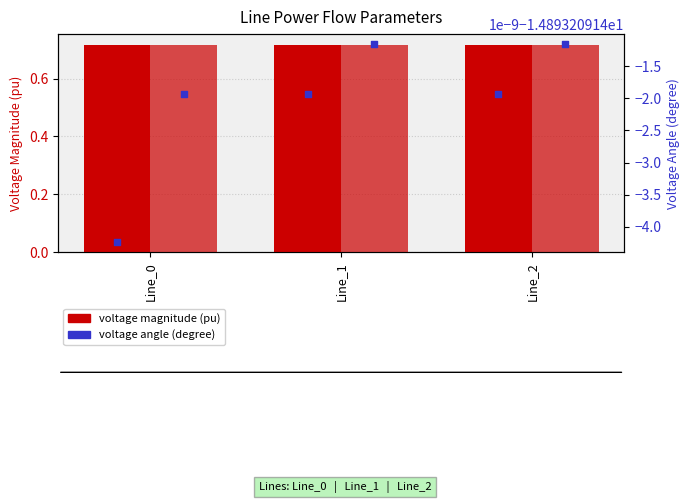

Which series has the widest spread of Y values?

pf_va_from_degree